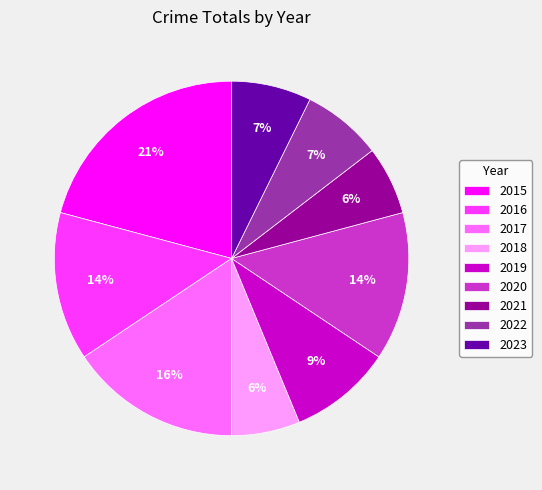

How many segments does this pie chart have?

9